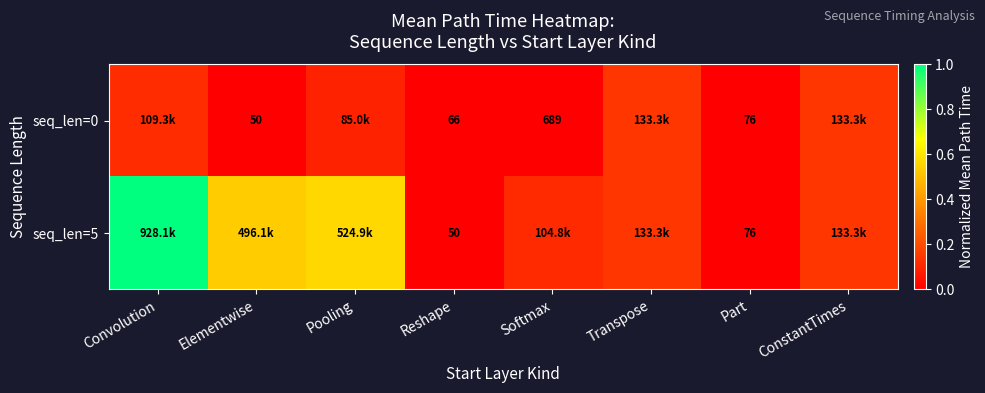

Is the value of seq_len=5 at Reshape greater than the value of seq_len=0 at Reshape?

No